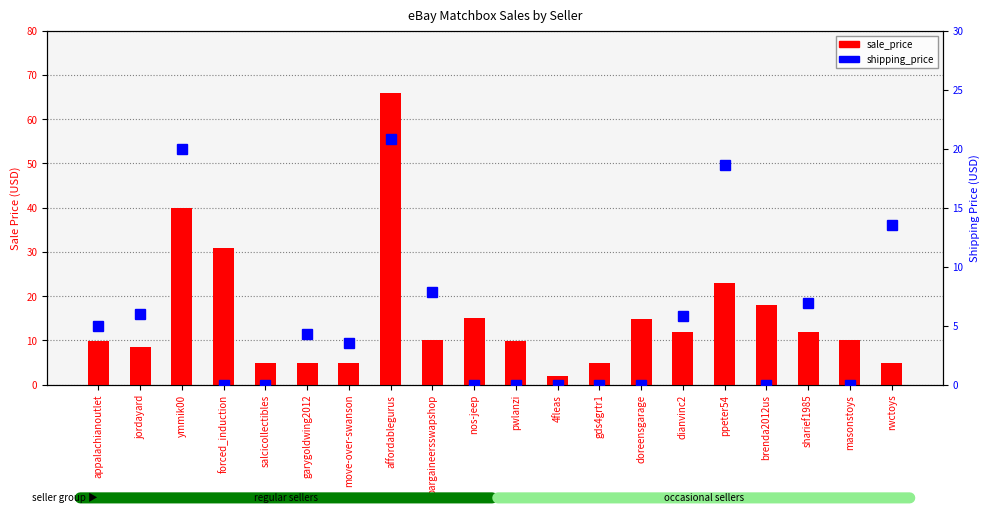

At which category is the sum across all series the highest?

affordablegurus